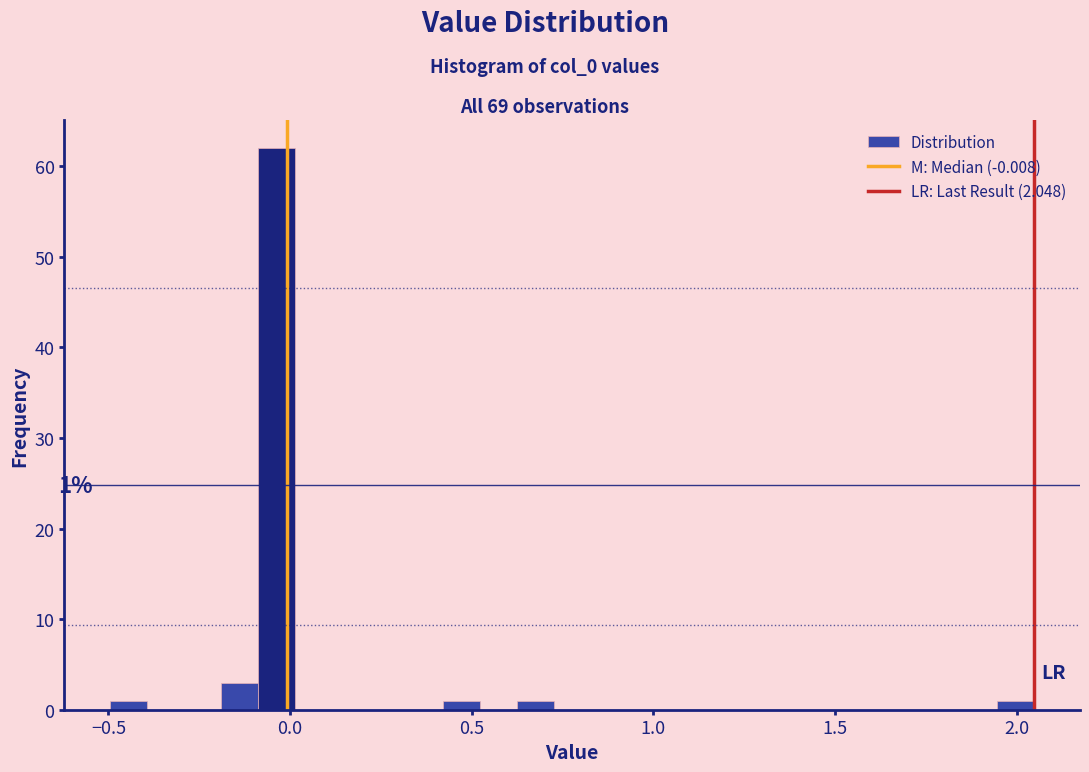

Read against the x-axis, roughly where is the centre of the tallest bar?

-0.05